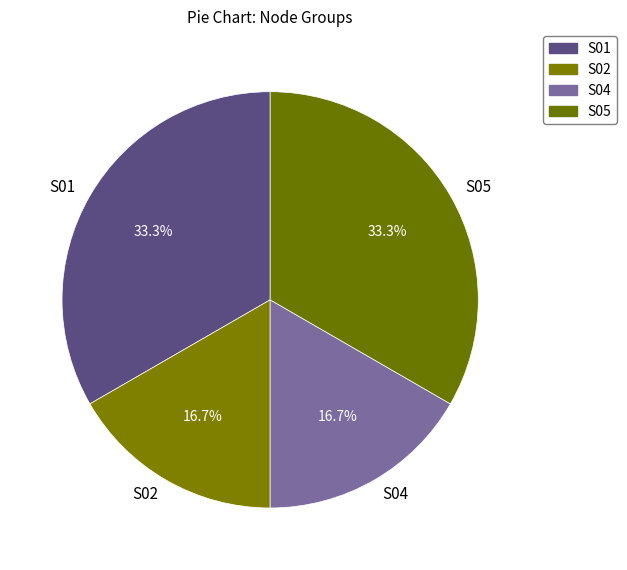

Count the number of slices in the pie.

4